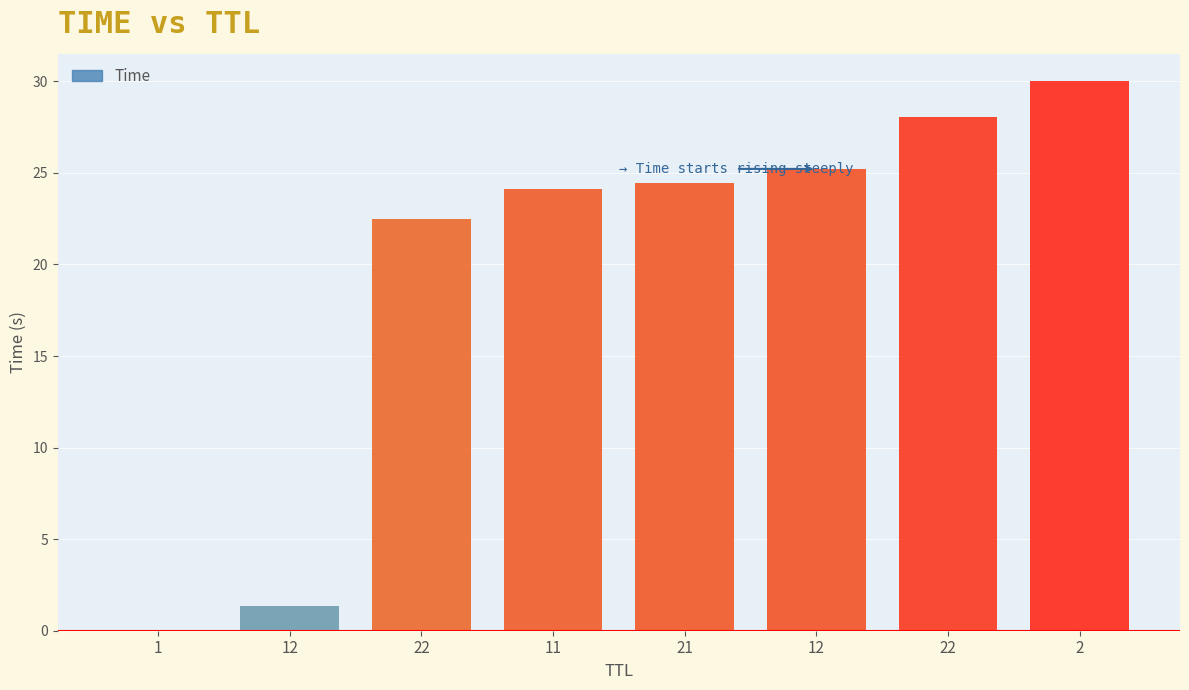

Count the number of values greater than 24.

5